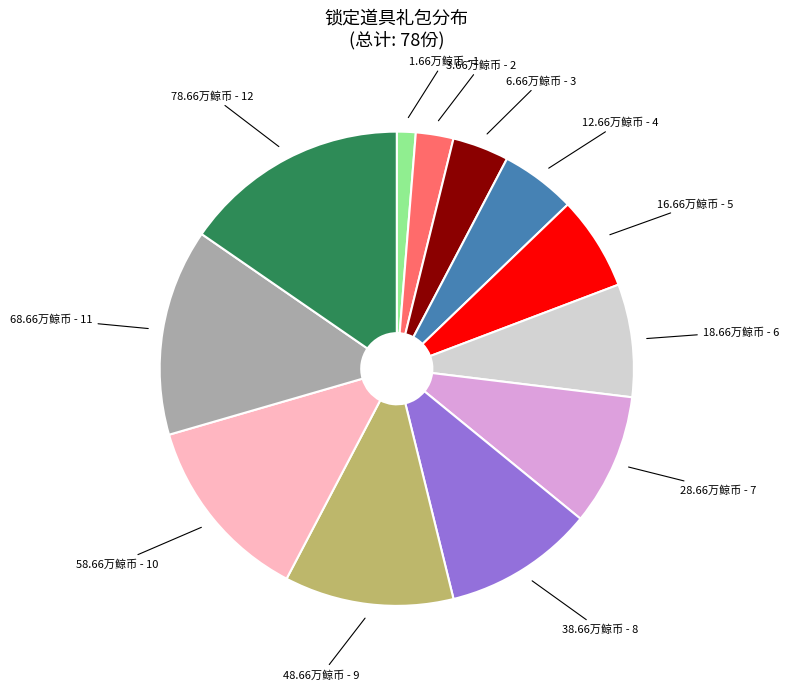

Which category has the biggest portion of the pie?

78.66万鲸币